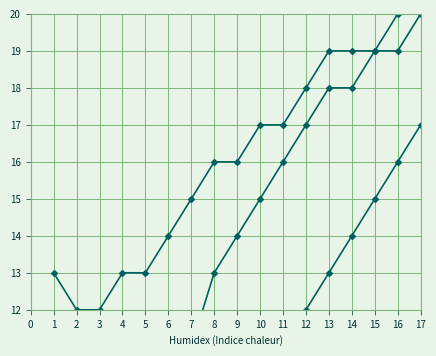

Is the value of Series 1 at 1 greater than the value of Series 3 at 11?

No